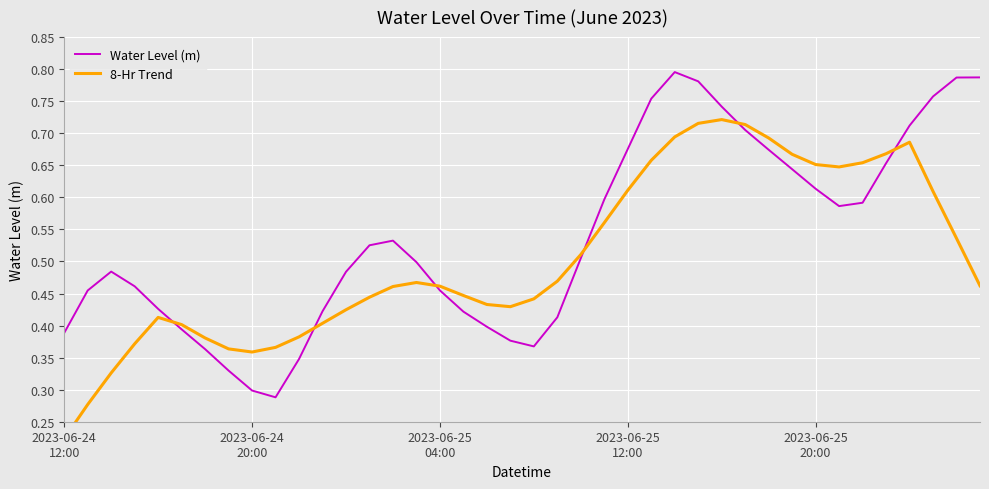

Is this an area chart (filled region under the line)?

No